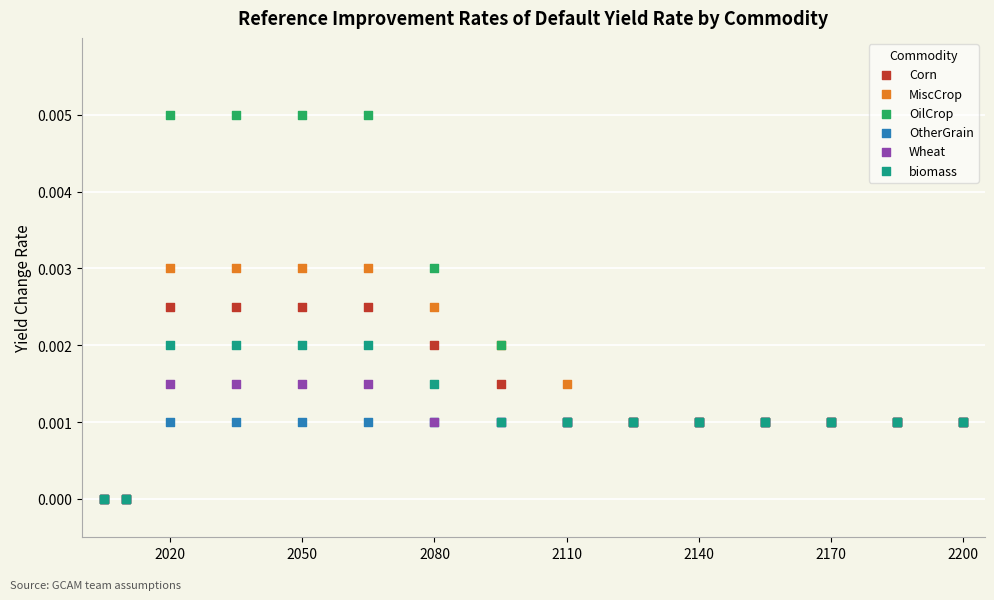

What are all the series names shown in the legend?

Corn, MiscCrop, OilCrop, OtherGrain, Wheat, biomass